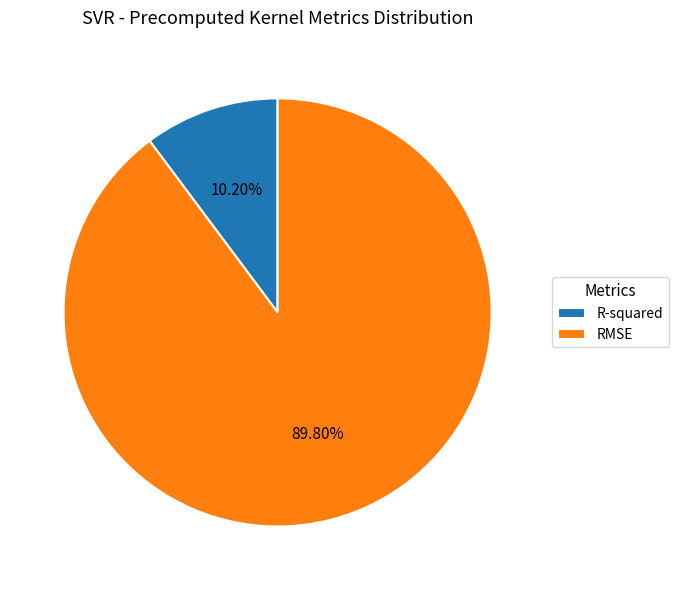

Is the sum of RMSE and R-squared greater than half?

Yes